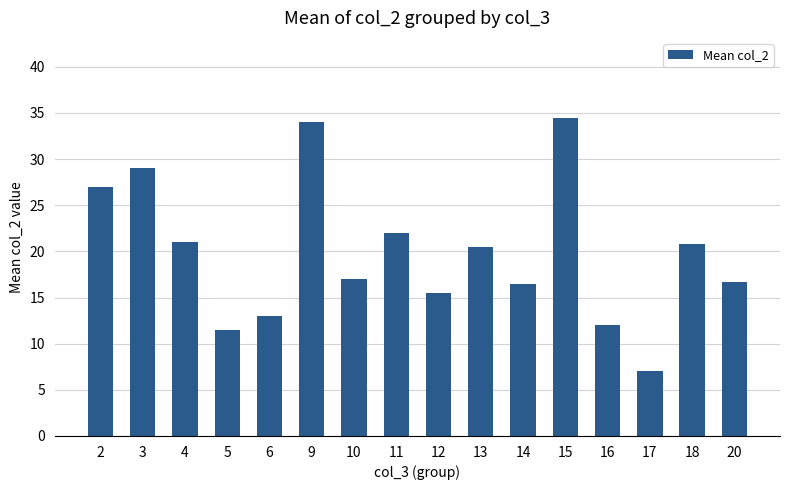

Approximately how many times larger is the value at 5 compared to 17?

1.6